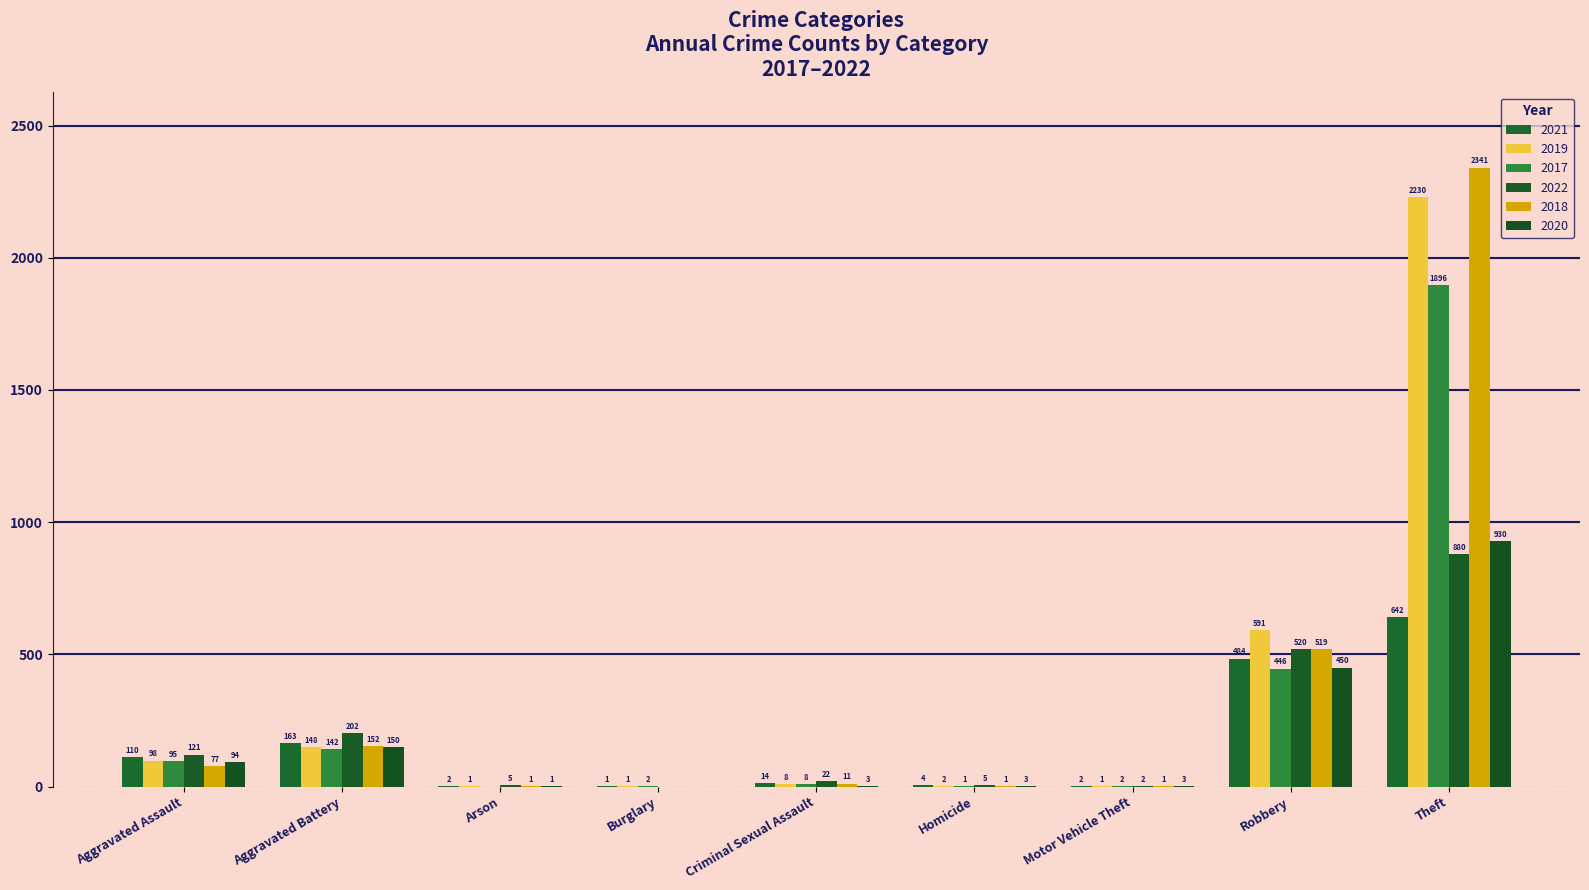

How many distinct data groups are displayed?

6